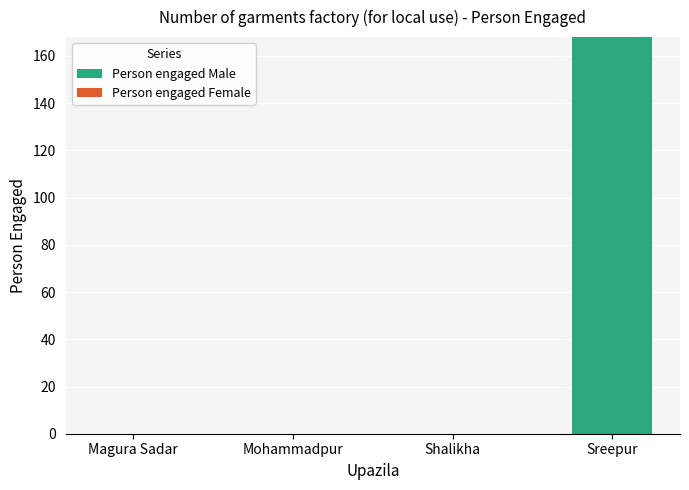

Which label corresponds to the largest value in the chart?

Sreepur